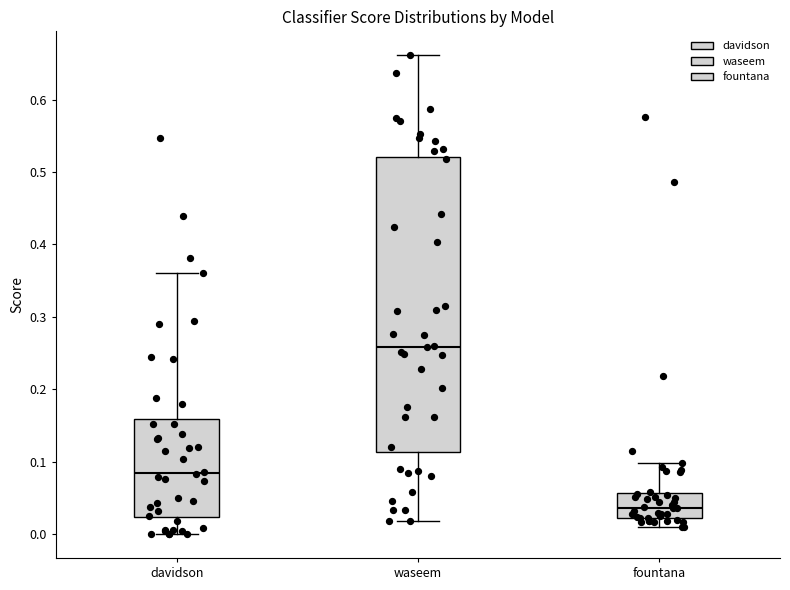

Reading left to right, transcribe this box plot: for each box, give where its median line is, the range the box spans, and where its two whiskers end, as read against the y-axis. The values are not printed on the chart, so give them approximately, as read against the axis.

davidson: median 0.08, box 0.02 to 0.16, whiskers 0.00 to 0.36
waseem: median 0.26, box 0.11 to 0.52, whiskers 0.02 to 0.66
fountana: median 0.04, box 0.02 to 0.06, whiskers 0.01 to 0.10